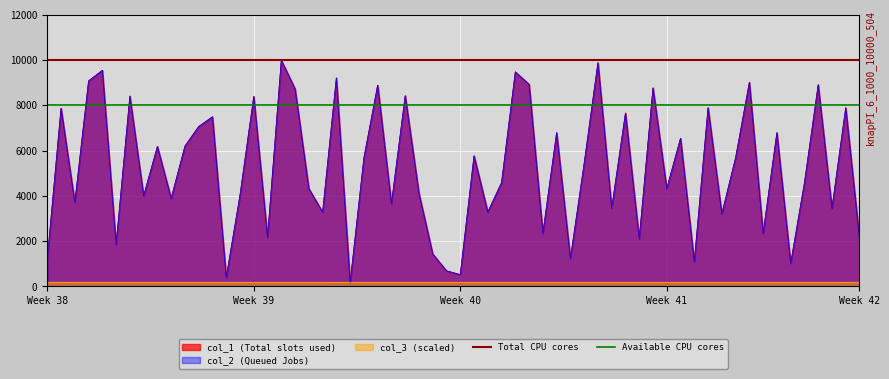

Which series has the largest total across all categories?

Total CPU cores